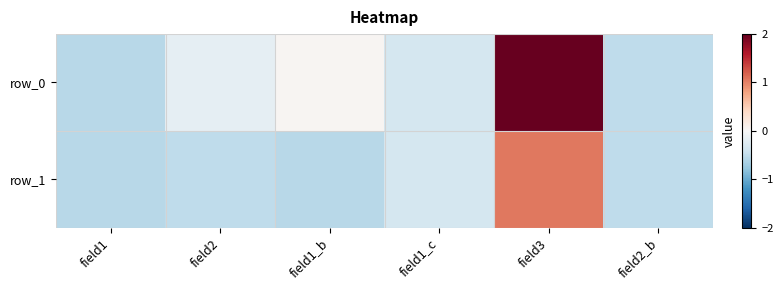

Reading left to right, what are all the values shown in this chart?

row_0: -0.6	-0.2	0.0	-0.3	3.0	-0.5
row_1: -0.6	-0.5	-0.6	-0.3	1.1	-0.5